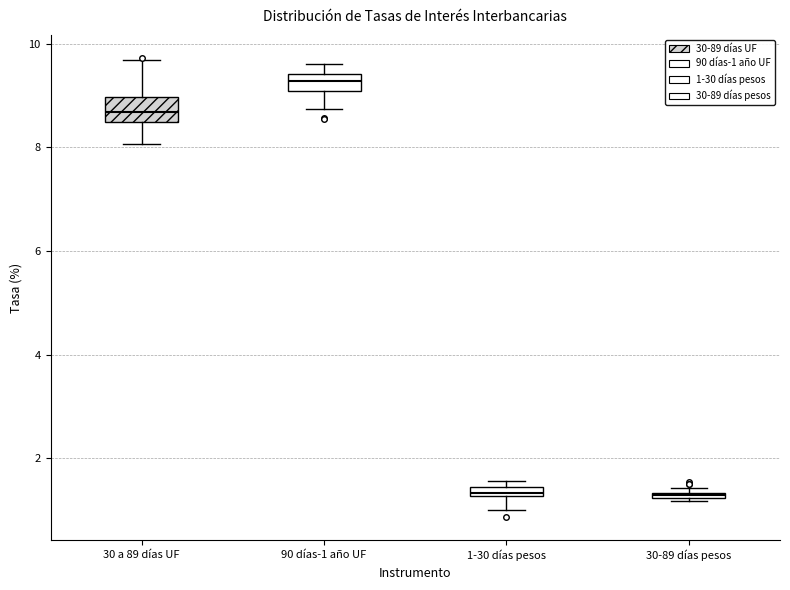

Where is the lower edge of the box for 30-89 días pesos on the y-axis? The values are not printed on the chart, so give them approximately, as read against the axis.

1.2